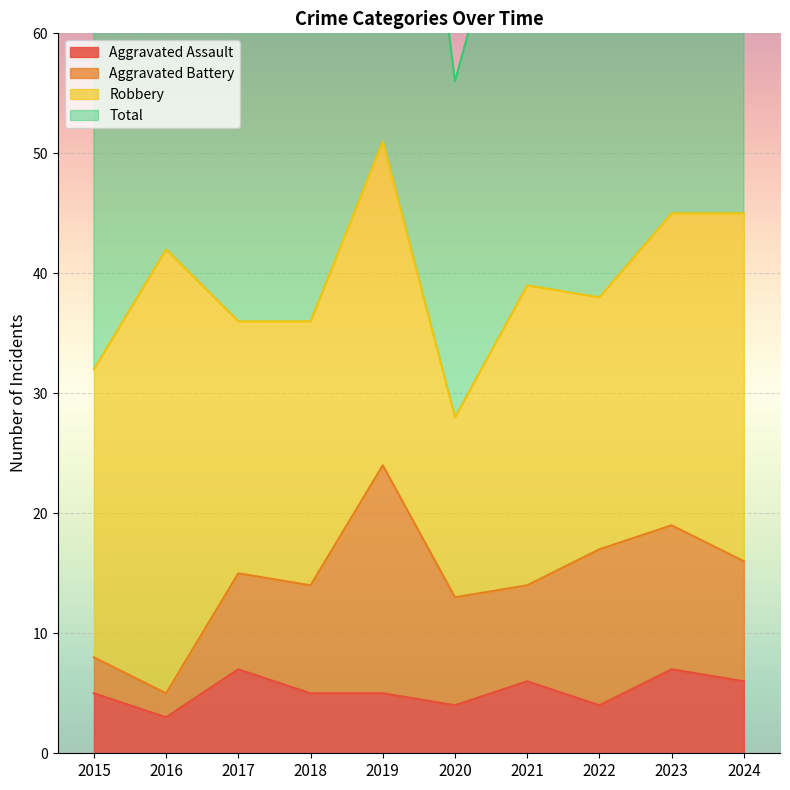

True or false: Total and Aggravated Assault cross at least once.

False